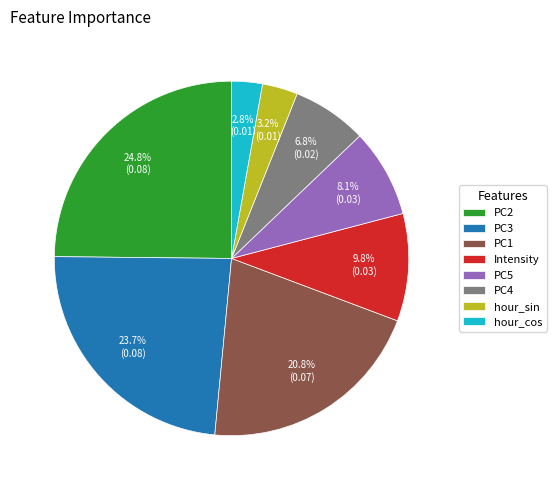

To the nearest percent, what percentage of the pie is hour_cos?

3%